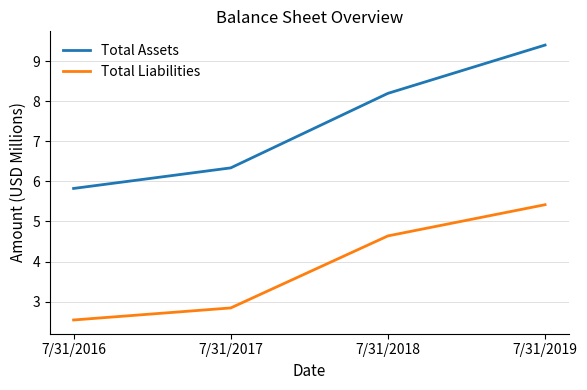

Which category has the highest value in the Total Liabilities series?

7/31/2019